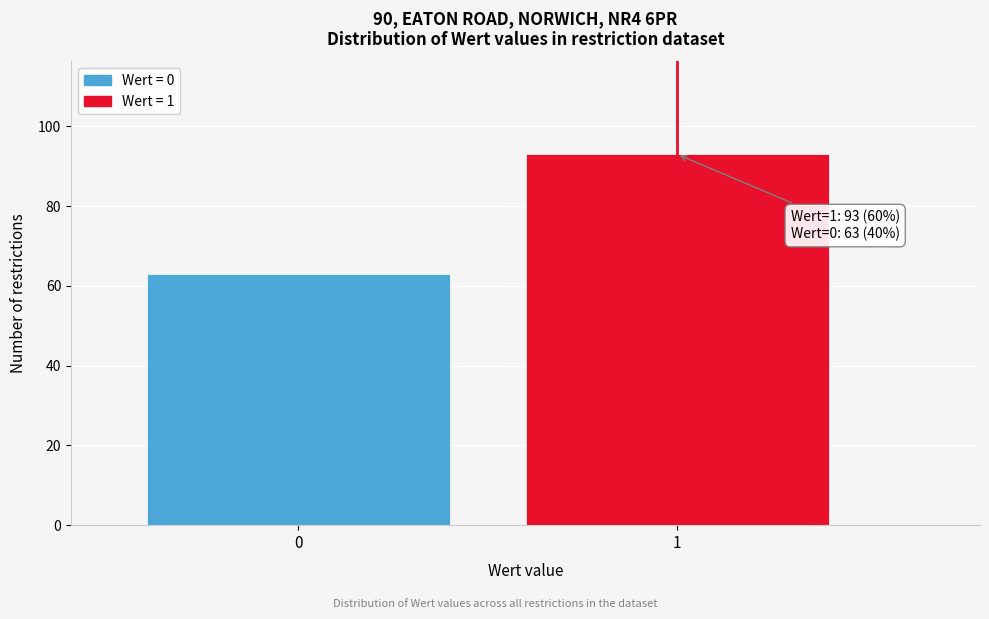

Reading left to right, transcribe all the data shown in this chart.

0=63	1=93